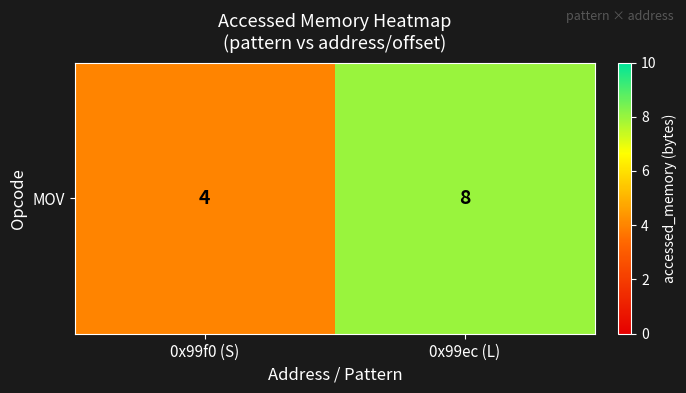

At which category does the chart reach its peak across all series?

0x99ec (L)